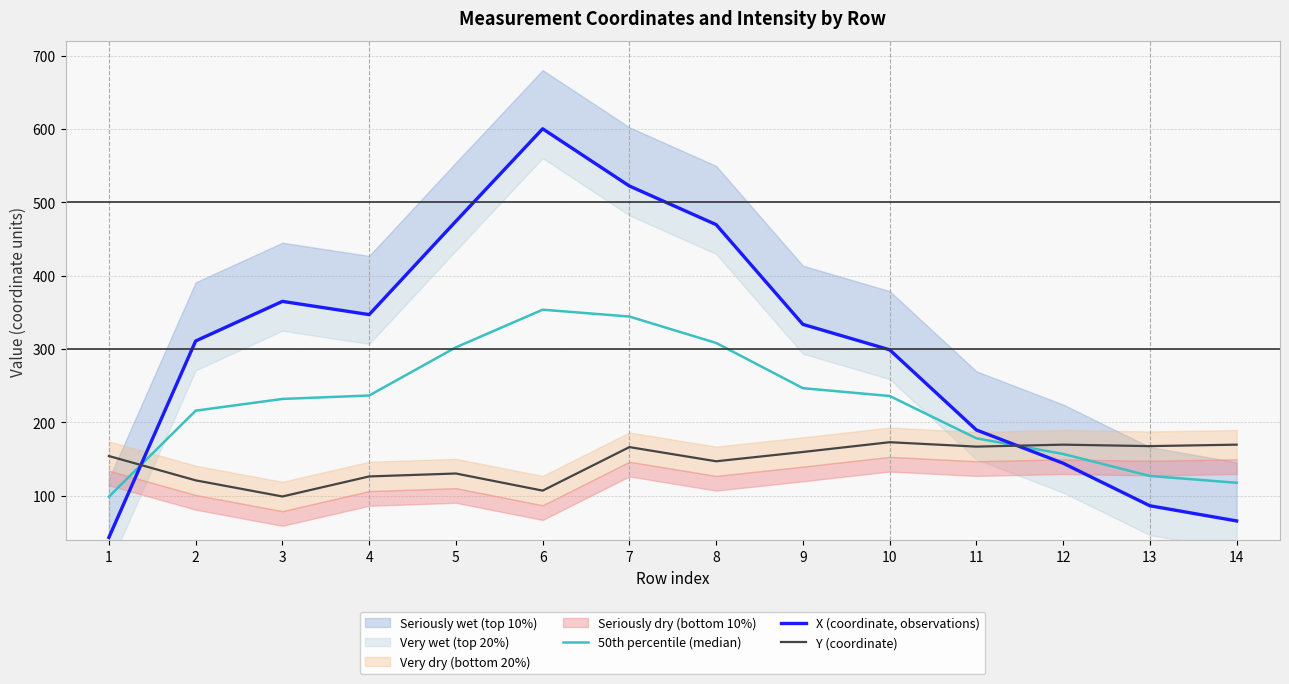

How many interior local valleys does the Y (coordinate) series have?

5